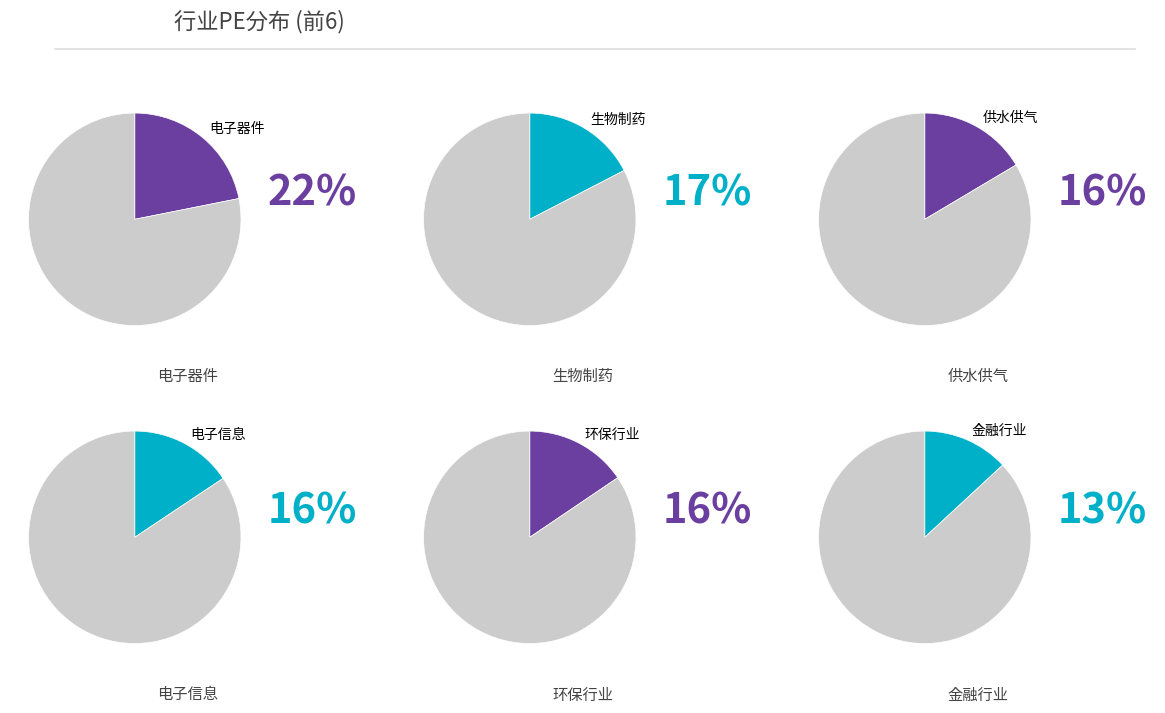

Is 供水供气 the majority of the pie?

No